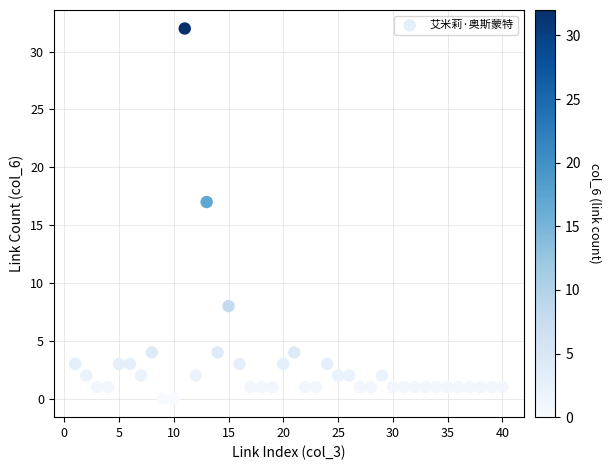

What is the range of Y values (max minus min)?

32